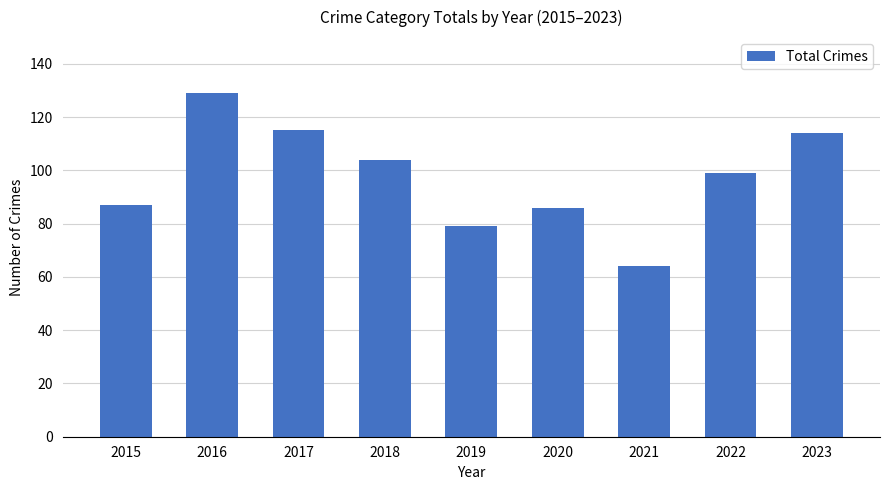

What is the sum of the values at 2015 and 2020?

173